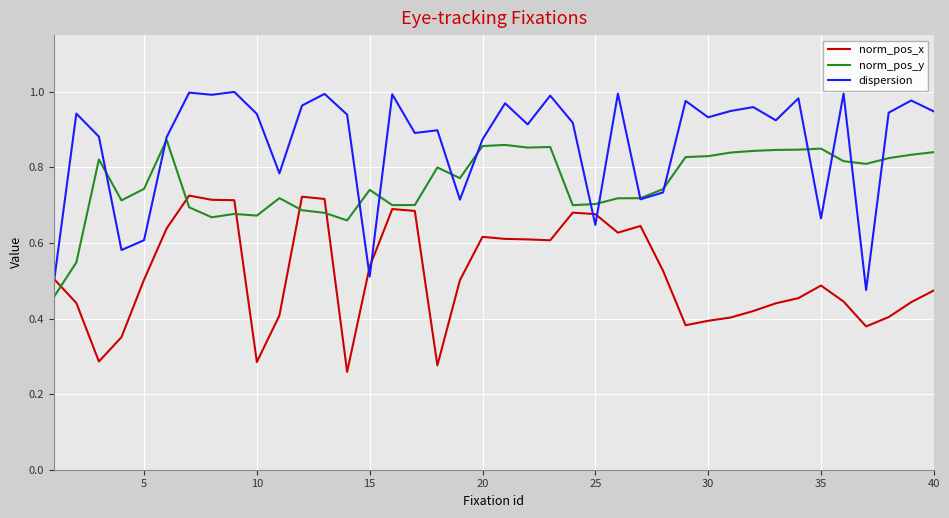

Which series has the largest range (max minus min)?

dispersion